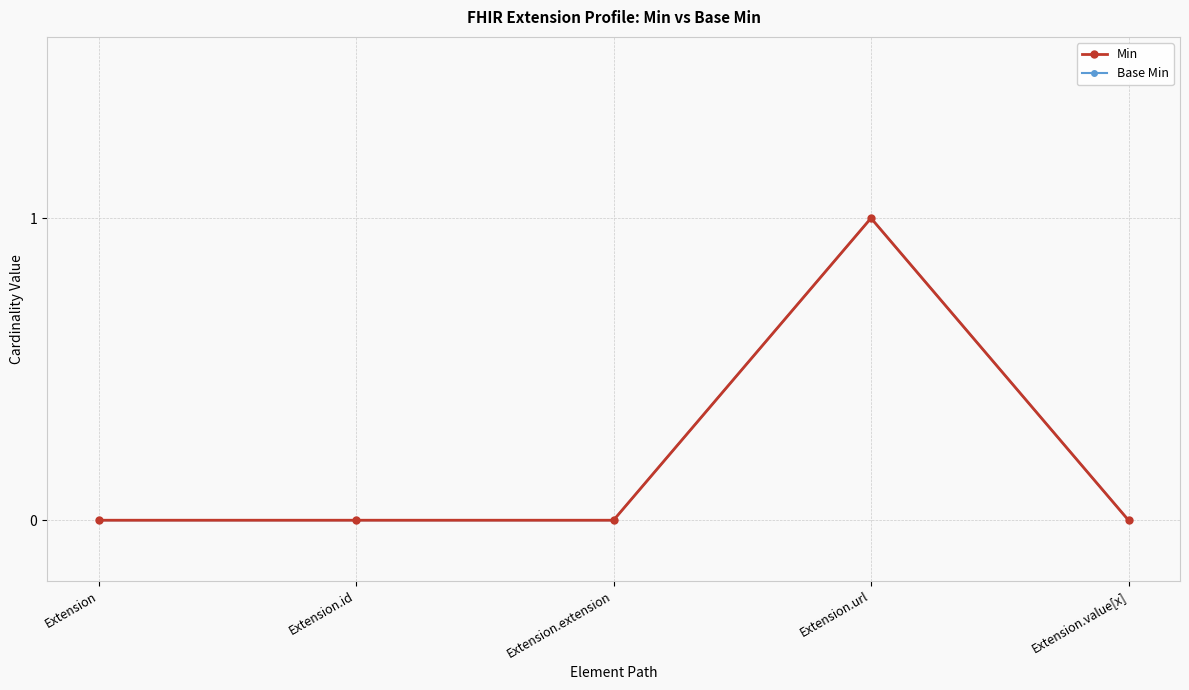

Does the chart have visible grid lines?

Yes